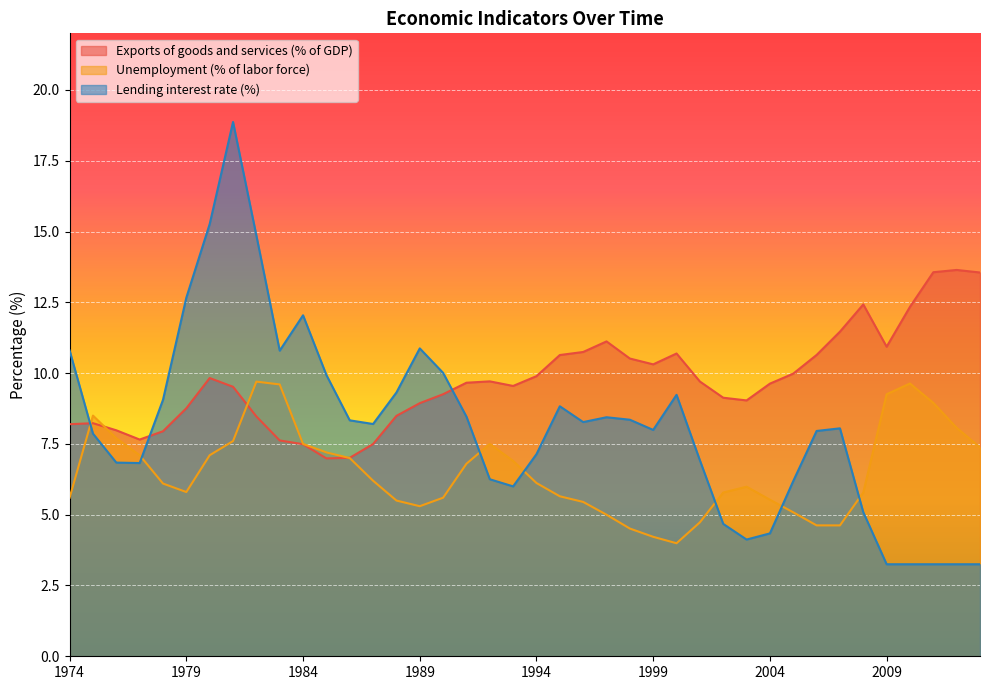

What is the minimum value shown in the chart?

3.2